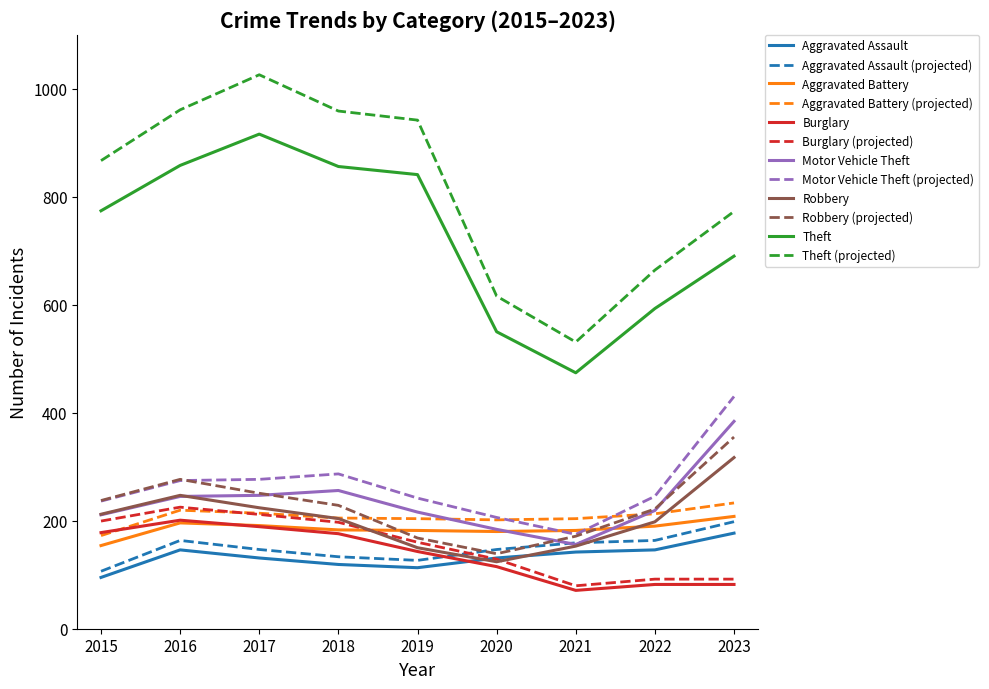

Does the chart display data point markers on the line(s)?

No